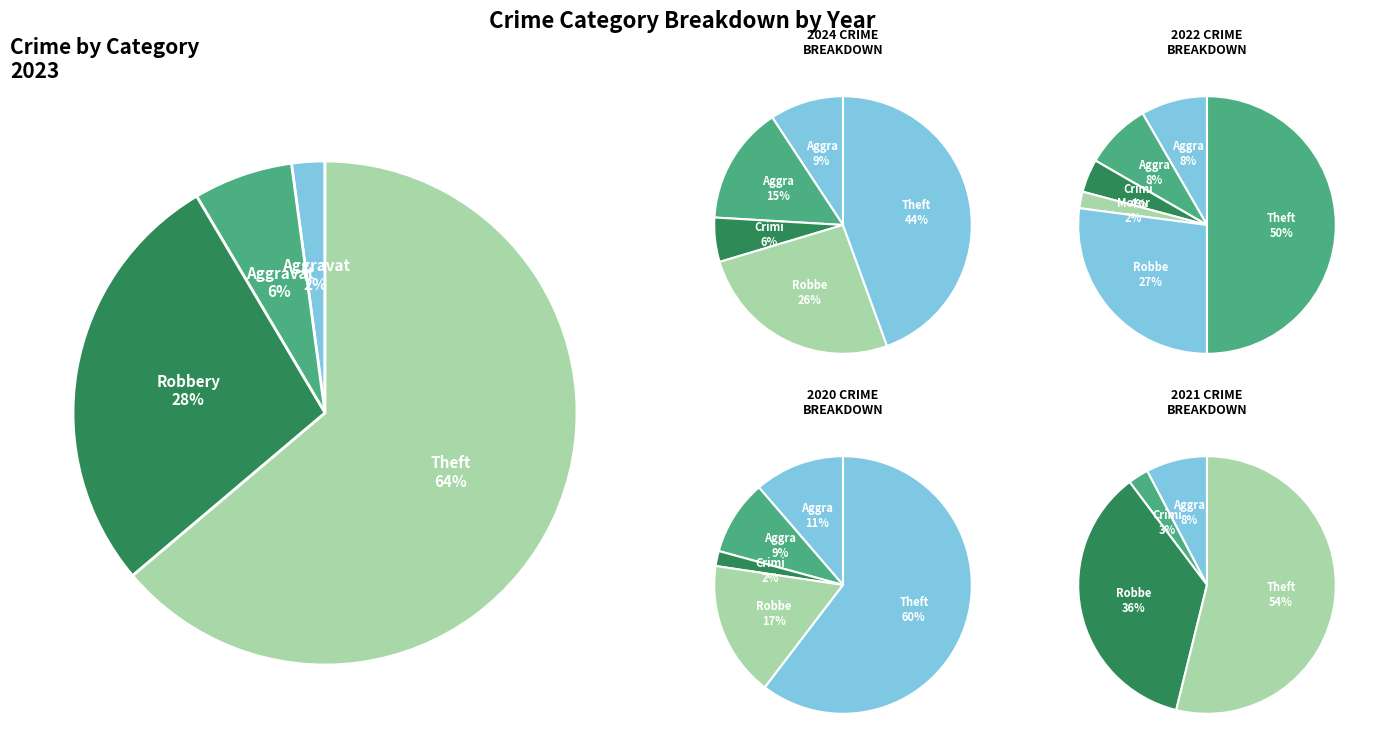

Which slice is the smallest?

2